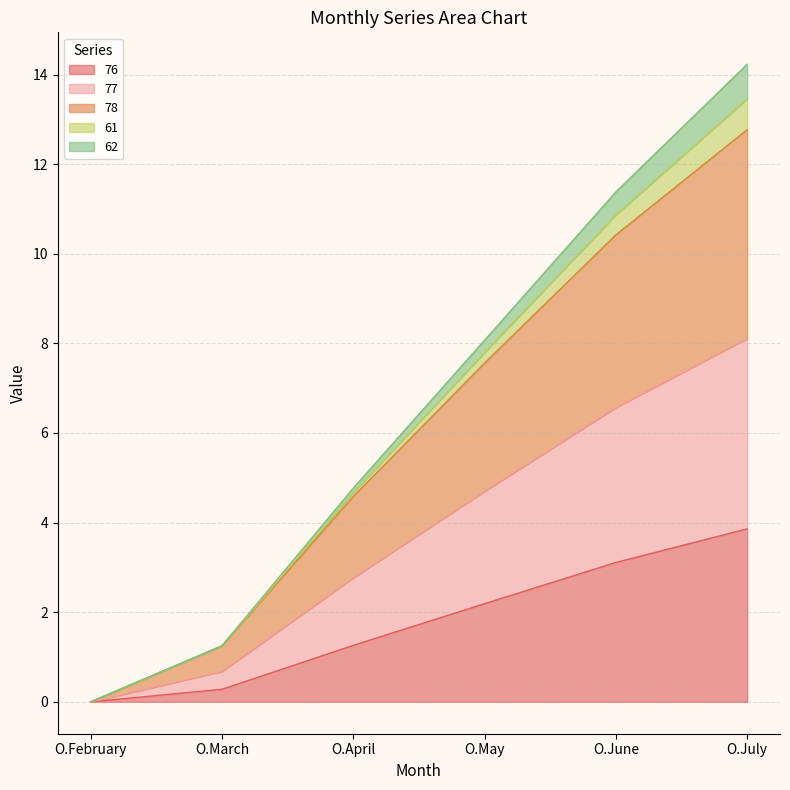

Is it true that 76 equals 3.1 at O.June?

True